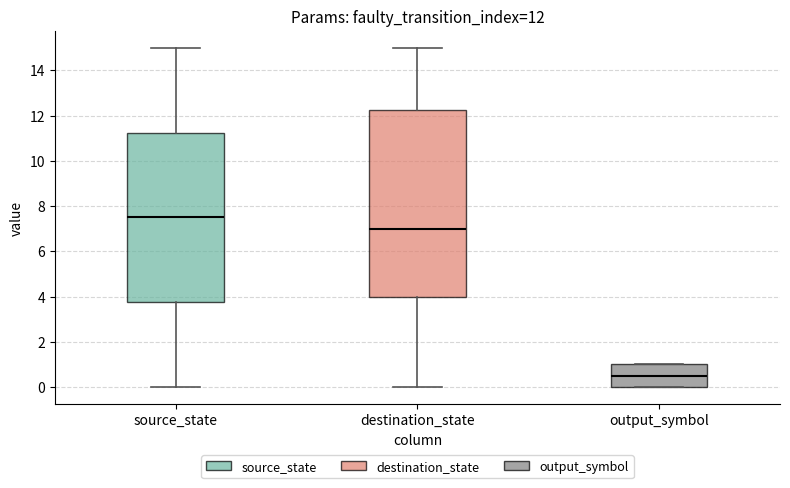

Comparing the boxes themselves (not the whiskers), which one is the tallest?

destination_state